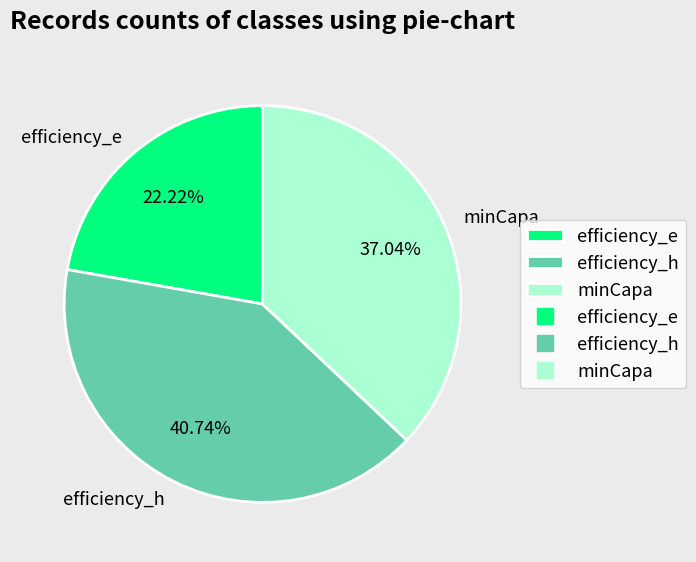

Is minCapa the majority of the pie?

No